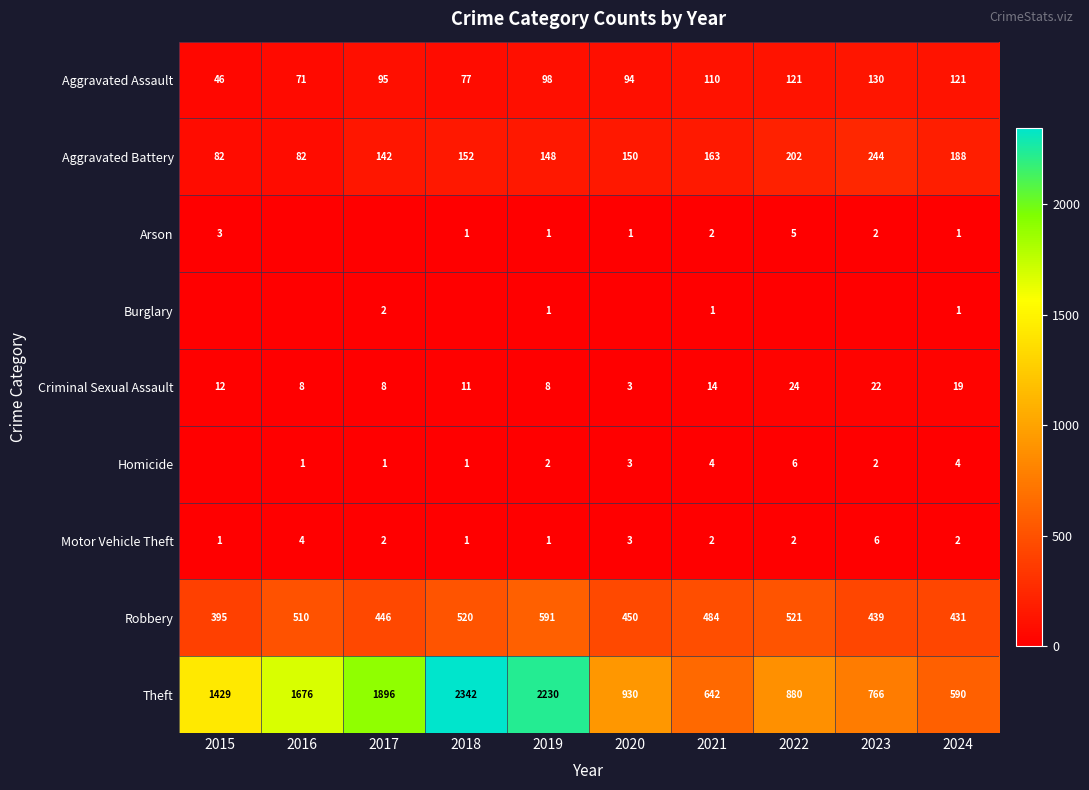

How many data points does each series have?

10